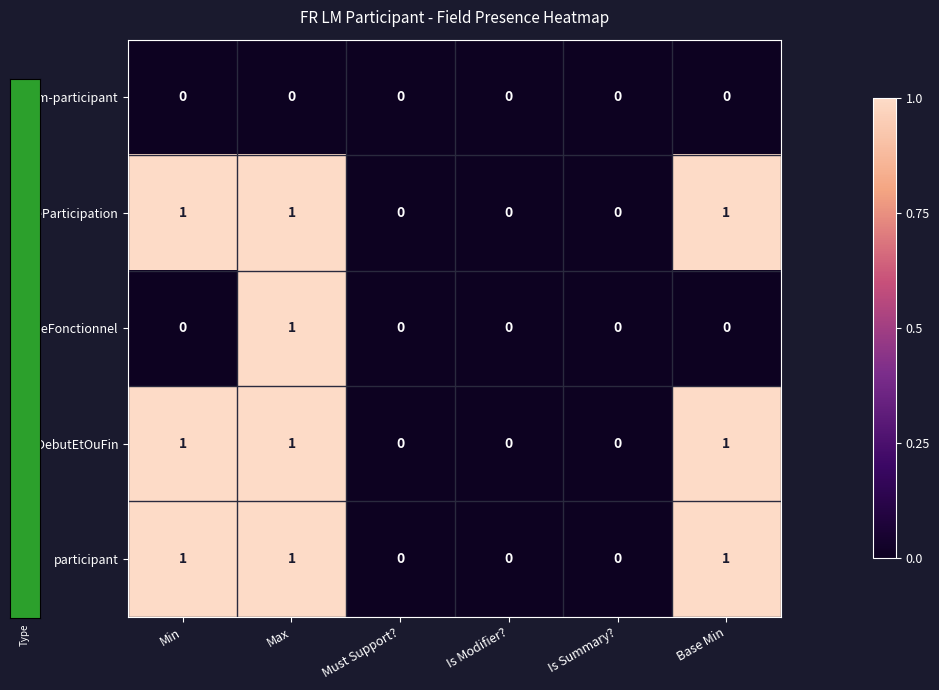

What is the sum of all dateDebutEtOuFin values?

3